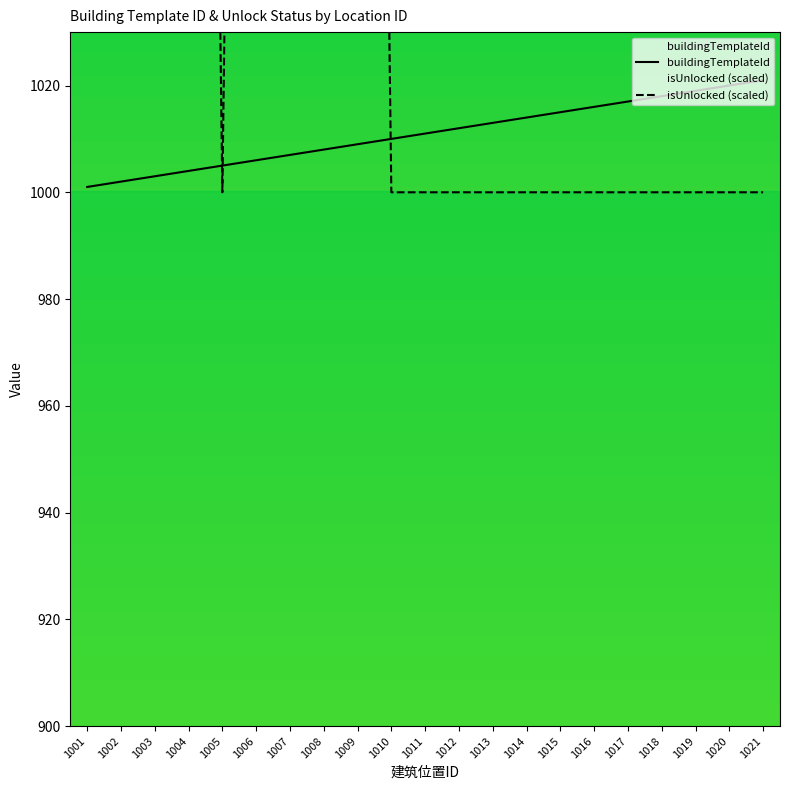

True or false: isUnlocked (scaled) has more than 2 points higher than both neighbors.

False